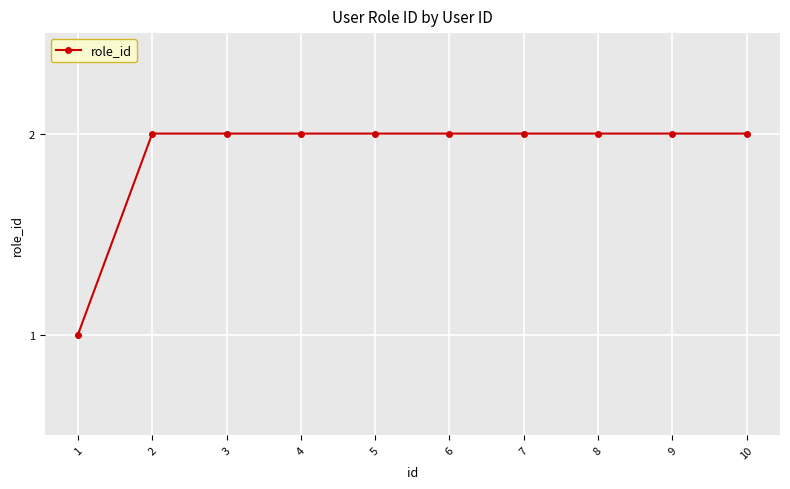

The value at 5 is 1. True or false?

False